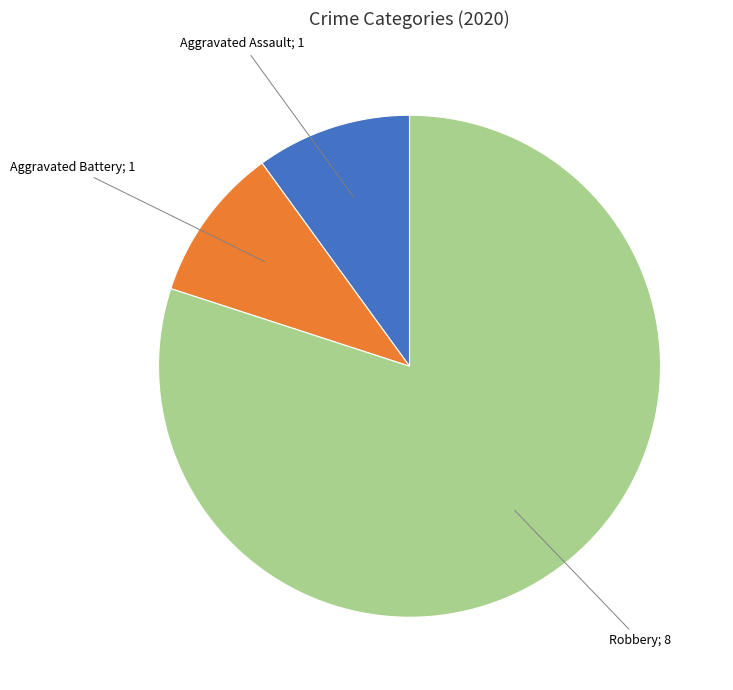

What is the largest slice in the pie chart?

Robbery